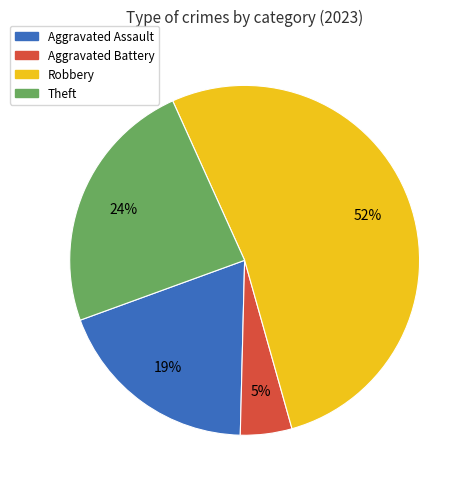

Does Theft account for over 50% of the chart?

No